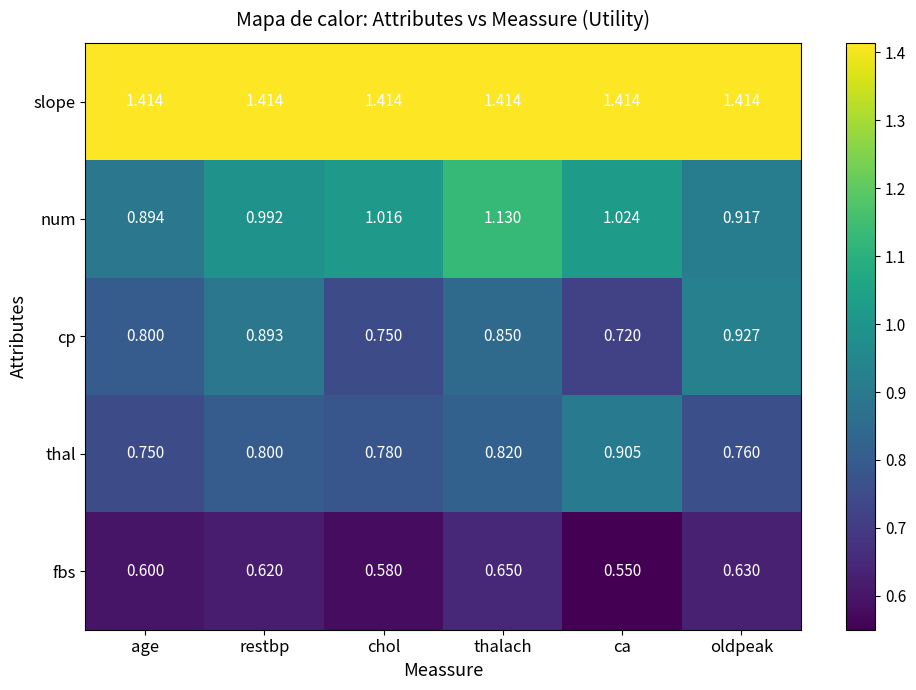

At which category is the sum across all series the highest?

thalach